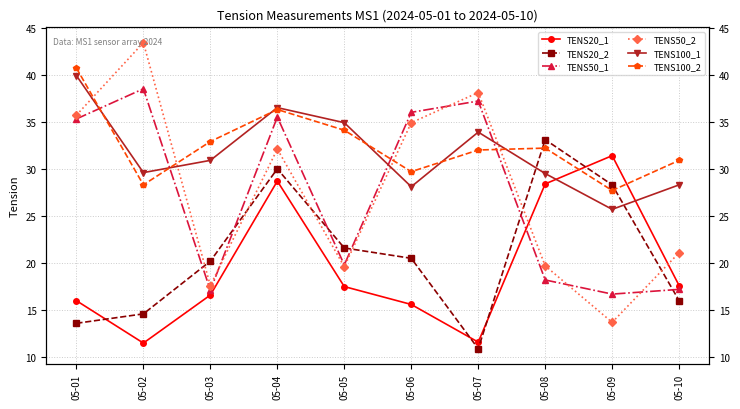

Which series has the largest range (max minus min)?

TENS50_2